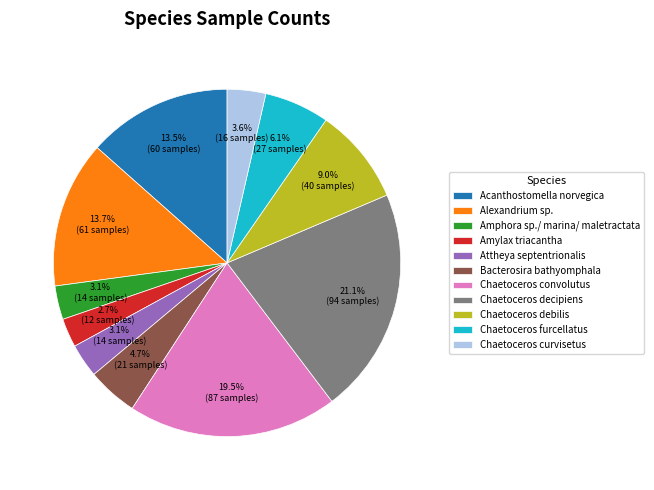

Do Chaetoceros debilis and Alexandrium sp. together represent more than half of the pie?

No